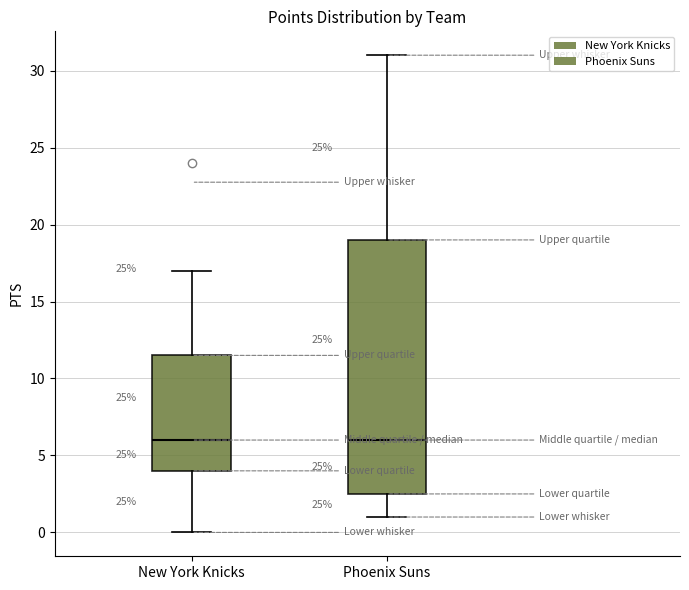

Reading left to right, read every box against the y-axis: the position of its median line, the range the box covers, and the ends of its whiskers. The values are not printed on the chart, so give them approximately, as read against the axis.

New York Knicks: median 6.0, box 4.0 to 11.5, whiskers 0.0 to 17.0
Phoenix Suns: median 6.0, box 2.5 to 19.0, whiskers 1.0 to 31.0